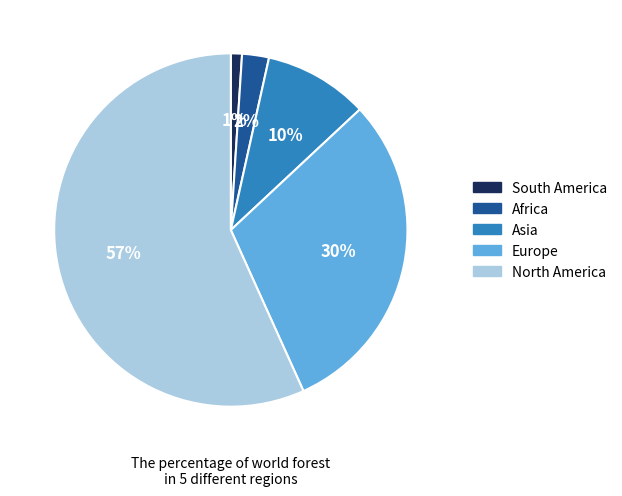

What is the largest slice in the pie chart?

North America